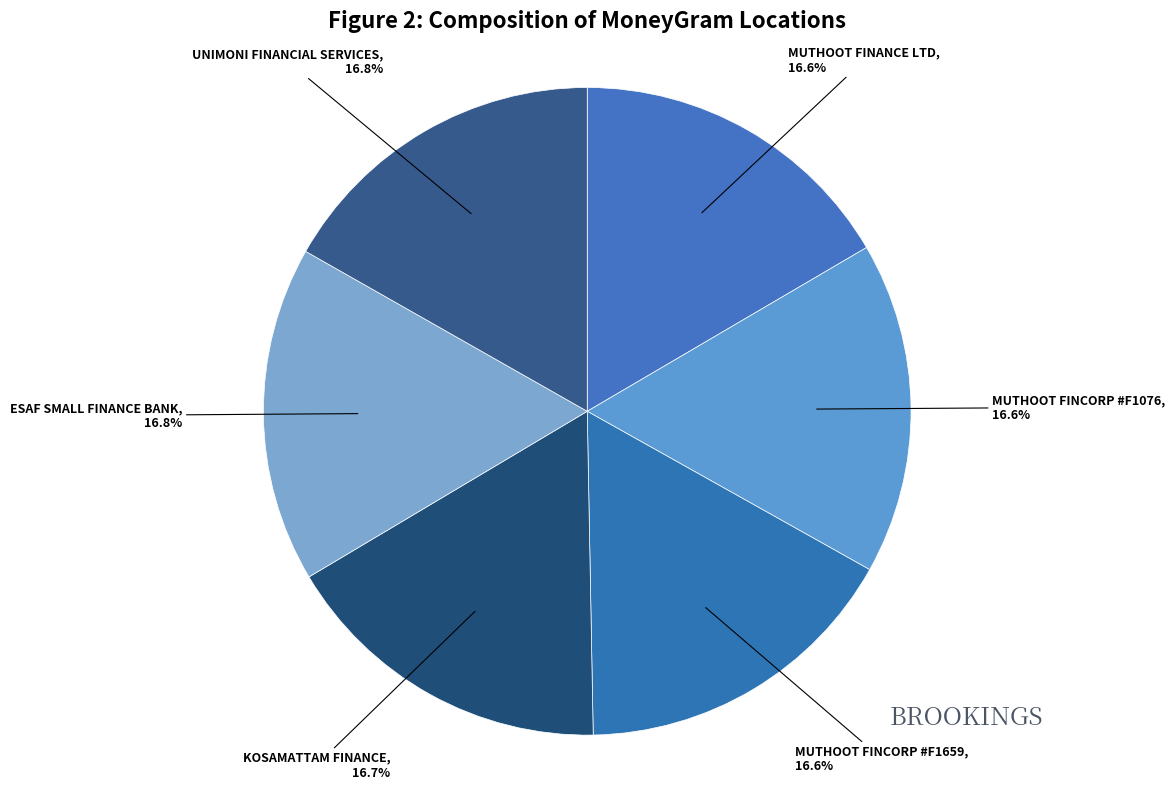

How many segments does this pie chart have?

6